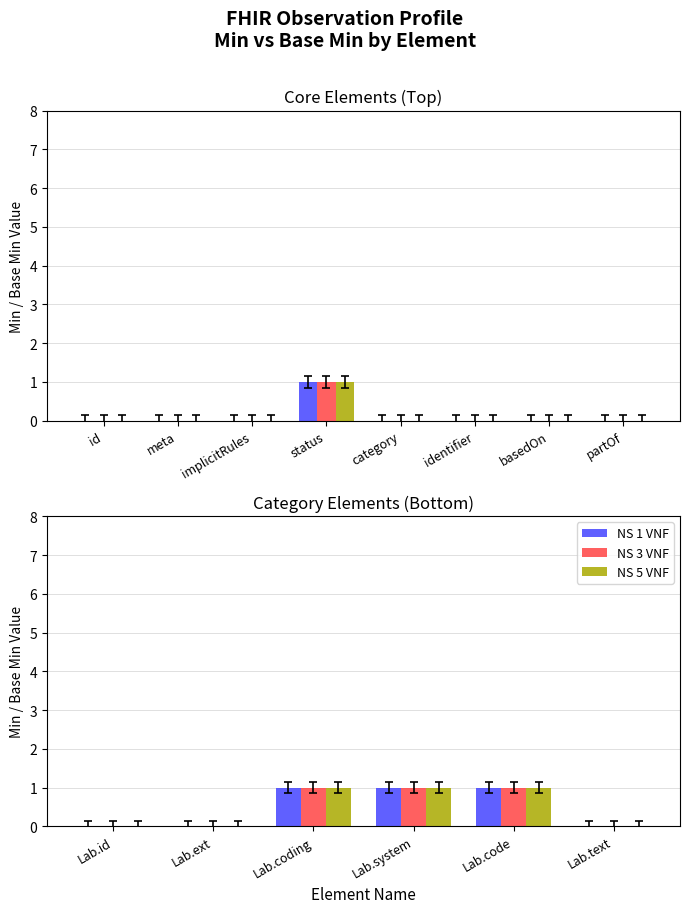

Is the value of NS 3 VNF at Lab.id greater than the value of NS 5 VNF at Lab.ext?

No